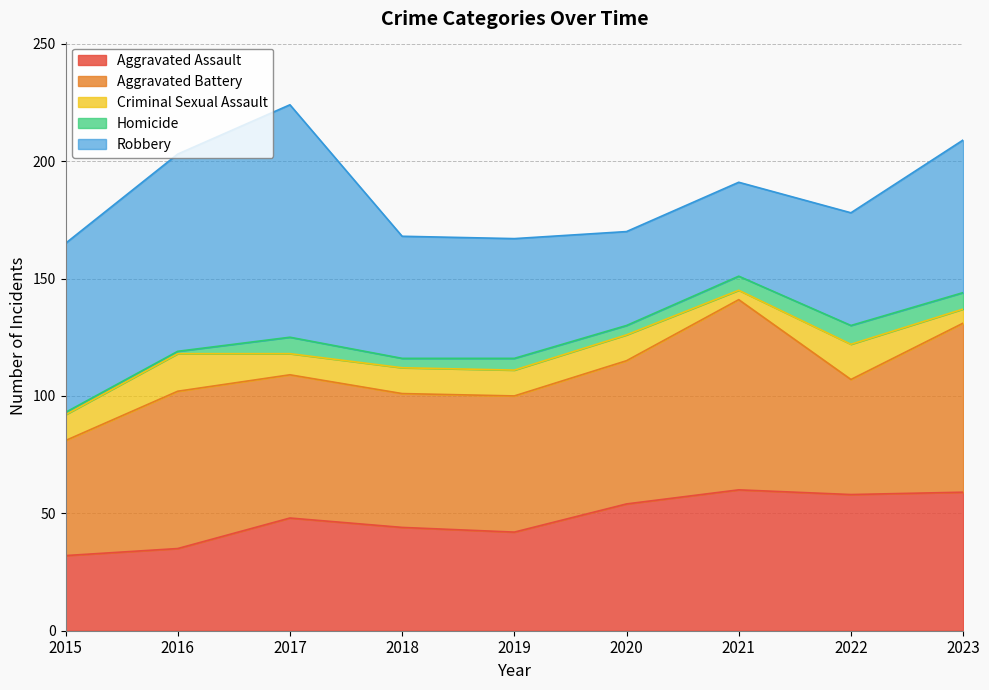

Reading left to right, extract all data points from this chart.

Aggravated Assault: 32	35	48	44	42	54	60	58	59
Aggravated Battery: 49	67	61	57	58	61	81	49	72
Criminal Sexual Assault: 11	16	9	11	11	11	4	15	6
Homicide: 1	1	7	4	5	4	6	8	7
Robbery: 72	84	99	52	51	40	40	48	65